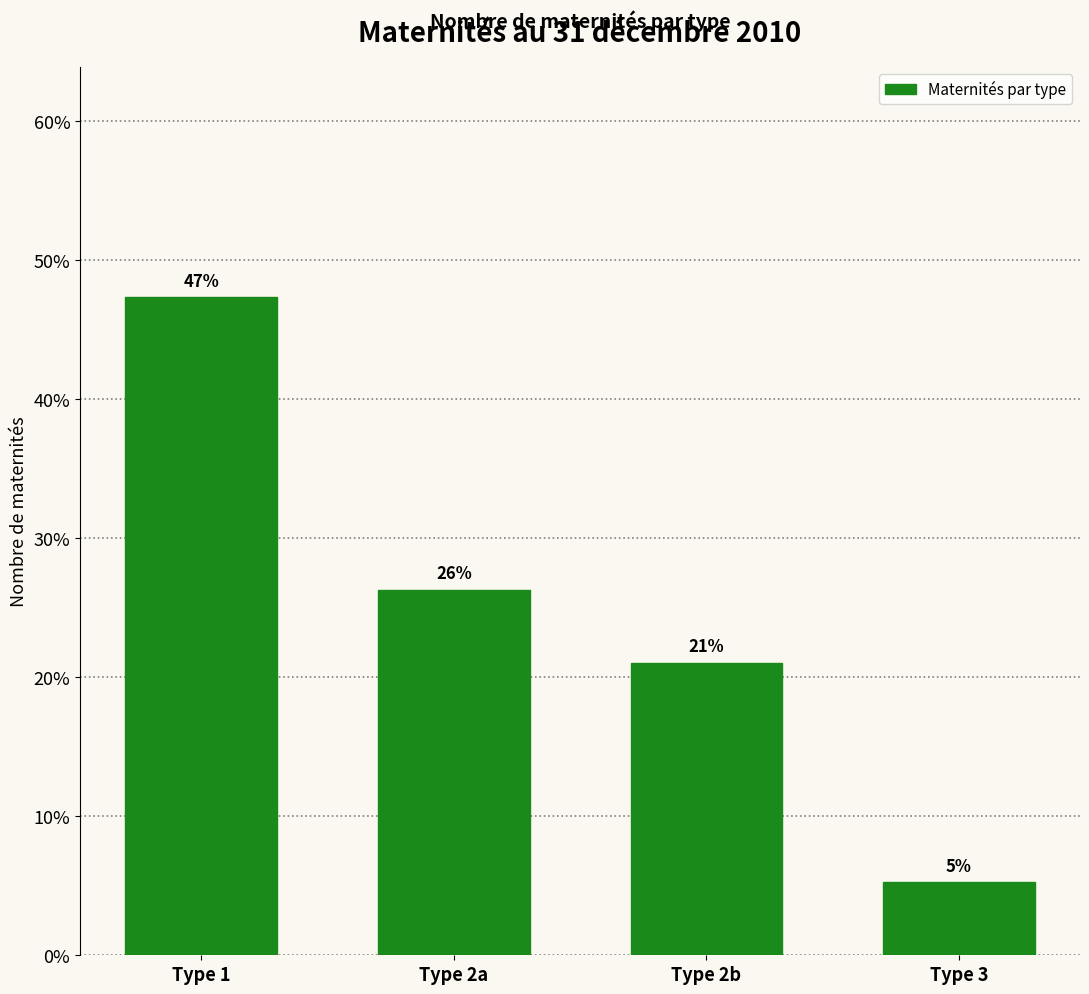

Does the chart contain any negative values?

No